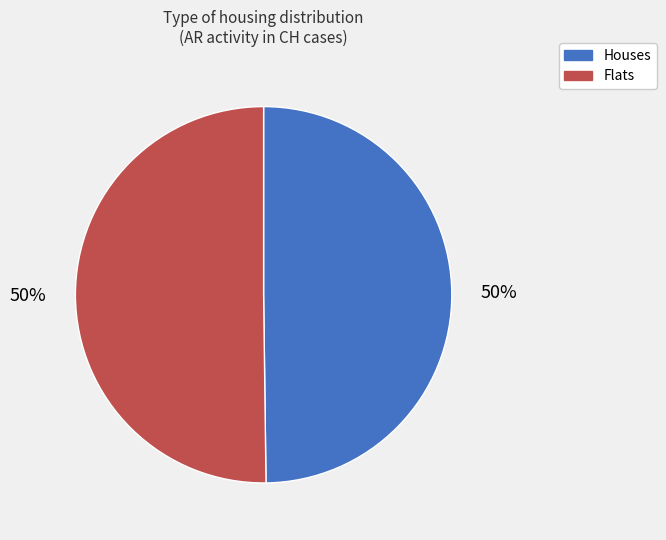

To the nearest percent, what is the difference between the largest and smallest slice percentages?

0%